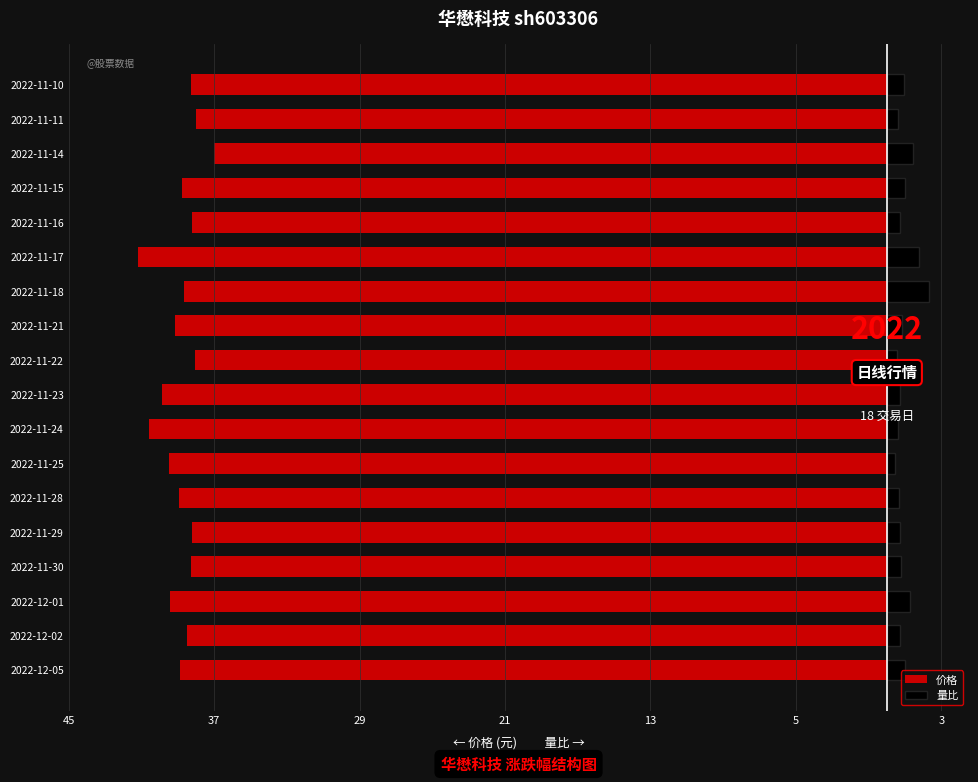

How many bars are there in each group?

2